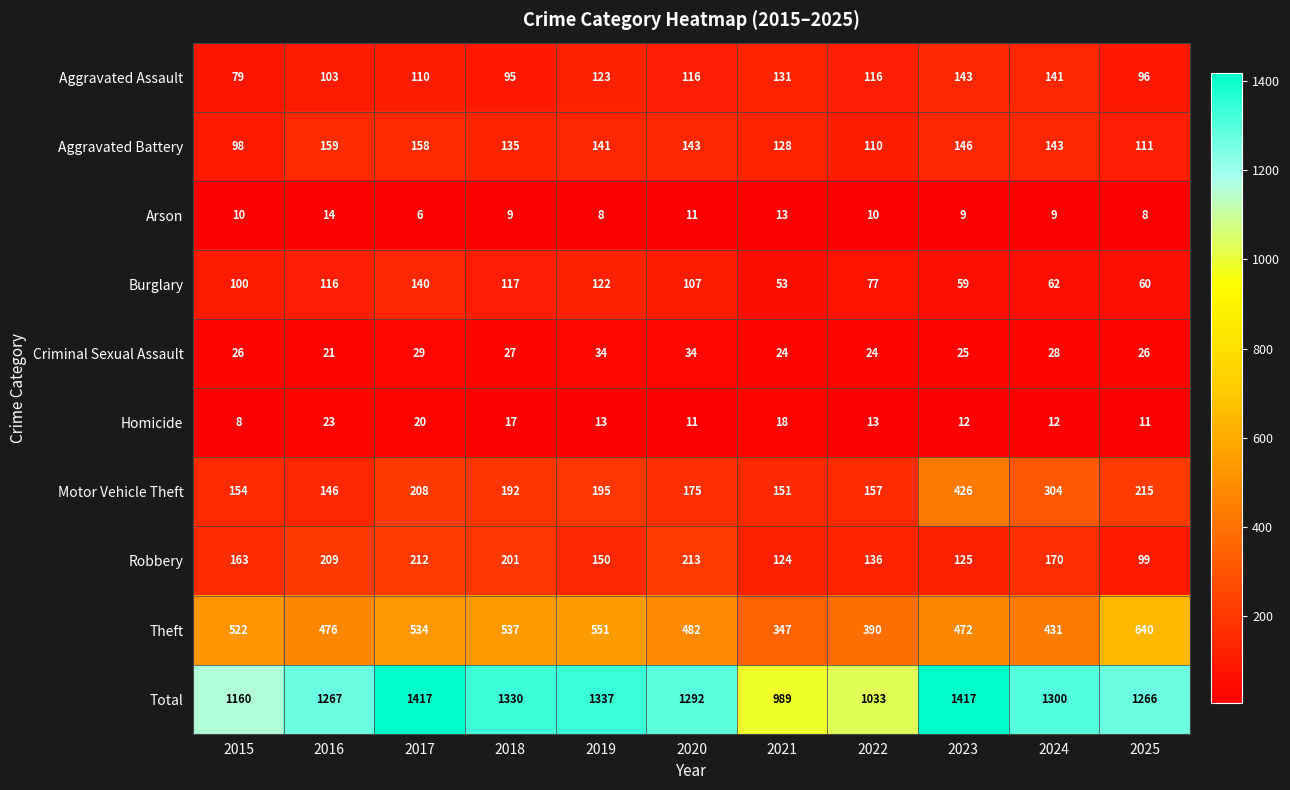

At which label does Aggravated Assault first exceed 116?

2019